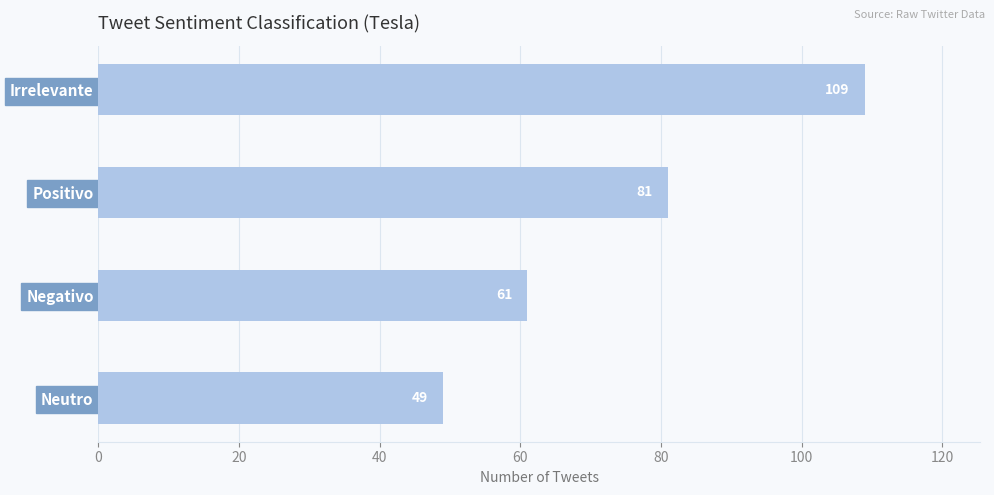

Reading bottom to top, list all the values displayed in this chart.

Neutro=49	Negativo=61	Positivo=81	Irrelevante=109